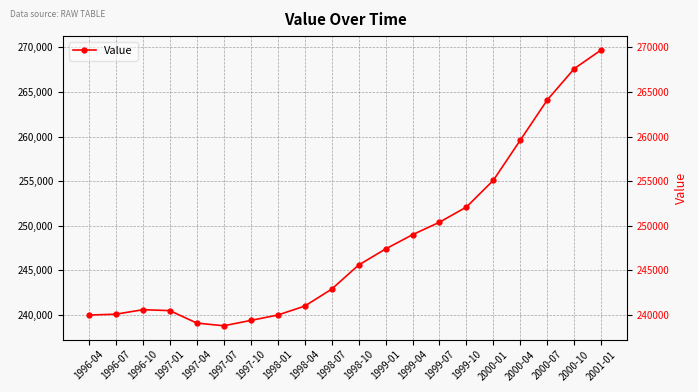

The chart shows a value of 239100 at 1997-04. True or false?

True